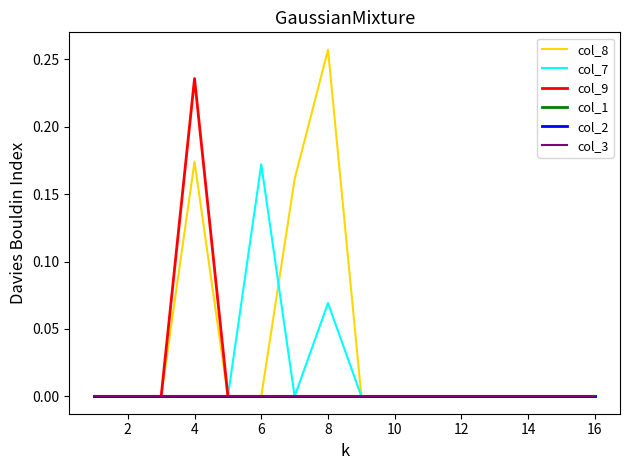

What is the maximum value shown in the chart?

0.3